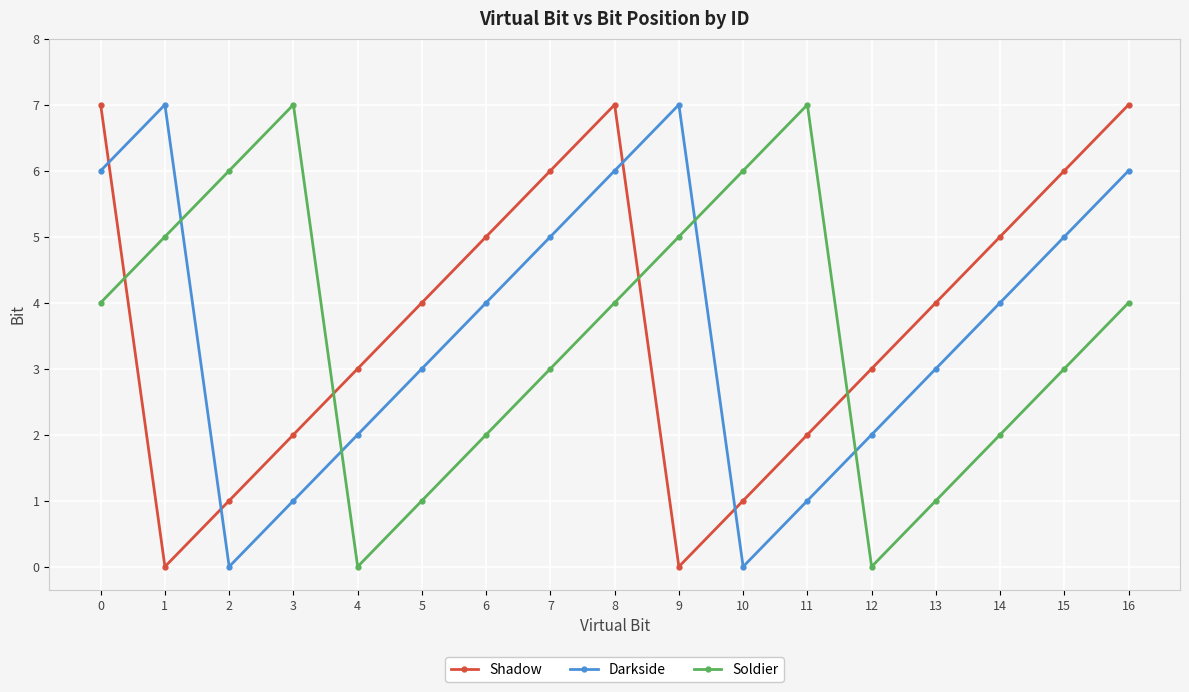

Reading right to left, list all the values displayed in this chart.

Shadow: 7	6	5	4	3	2	1	0	7	6	5	4	3	2	1	0	7
Darkside: 6	5	4	3	2	1	0	7	6	5	4	3	2	1	0	7	6
Soldier: 4	3	2	1	0	7	6	5	4	3	2	1	0	7	6	5	4